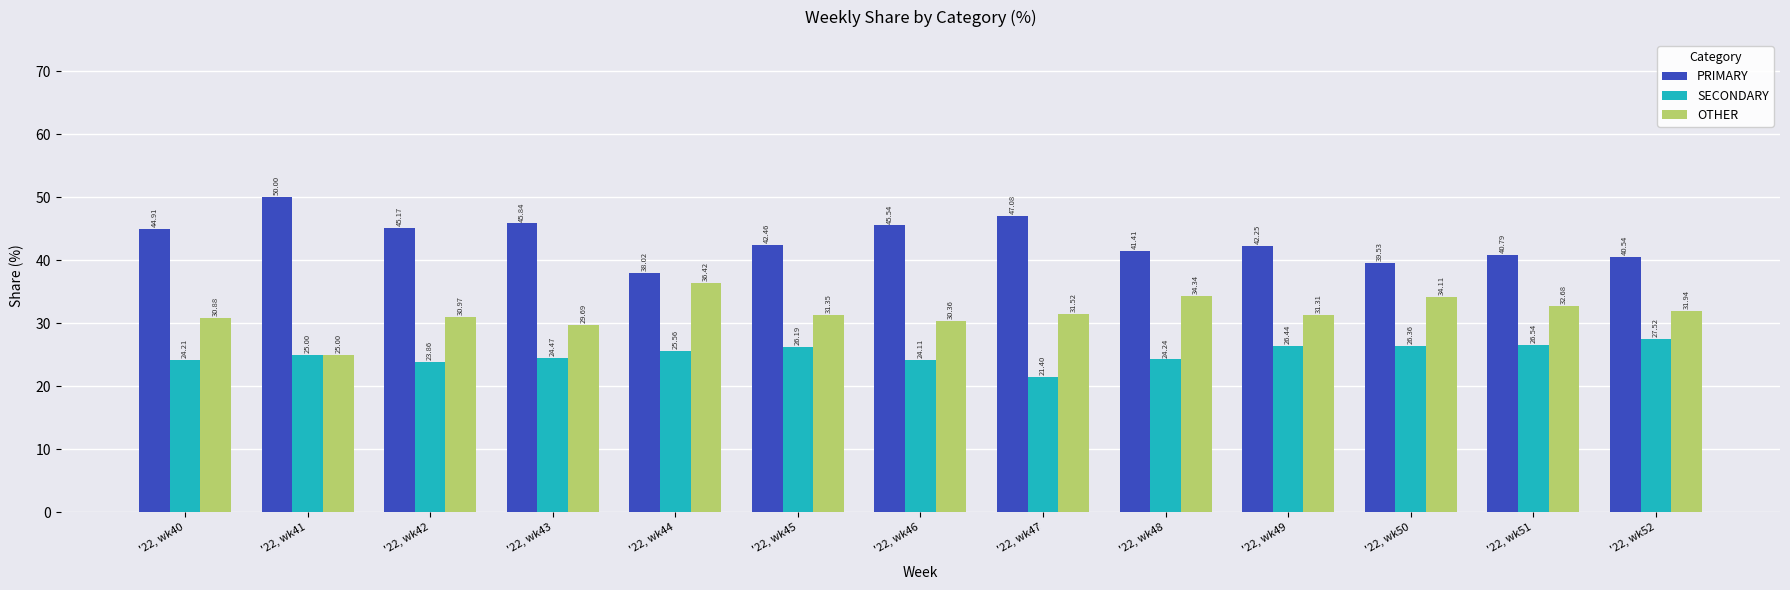

At which label does PRIMARY reach its peak?

'22, wk41